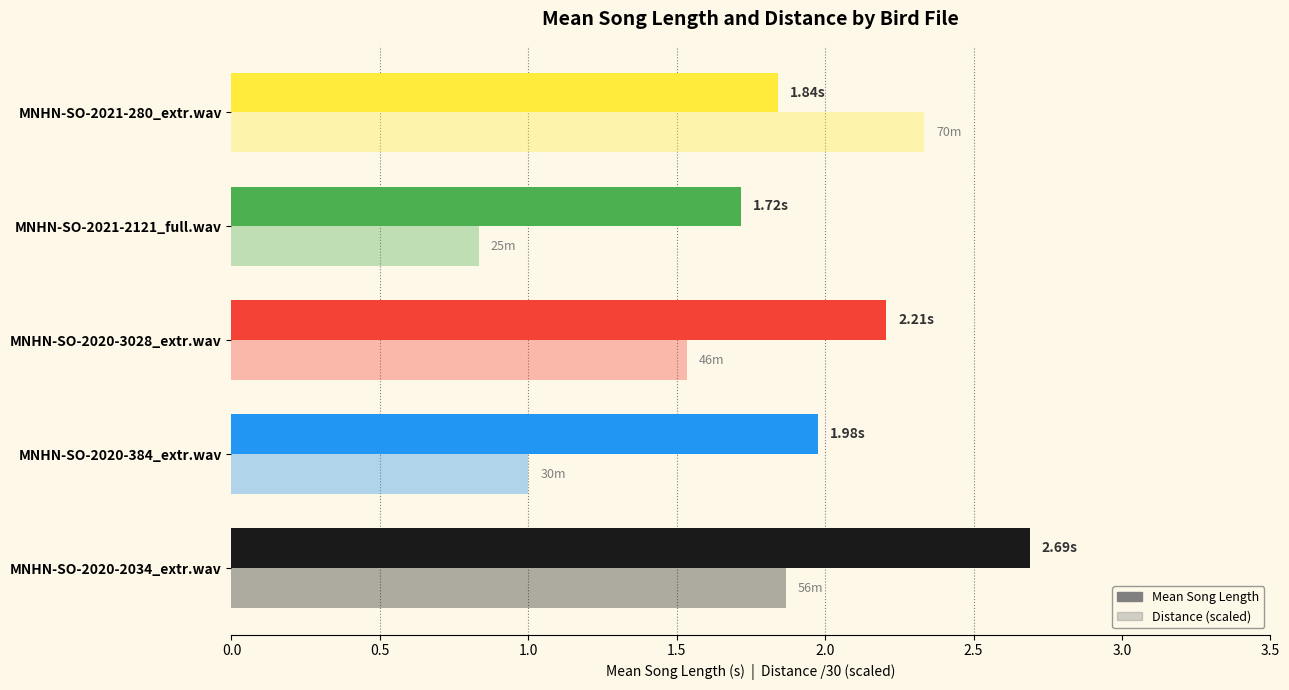

How many categories are shown in the chart?

5